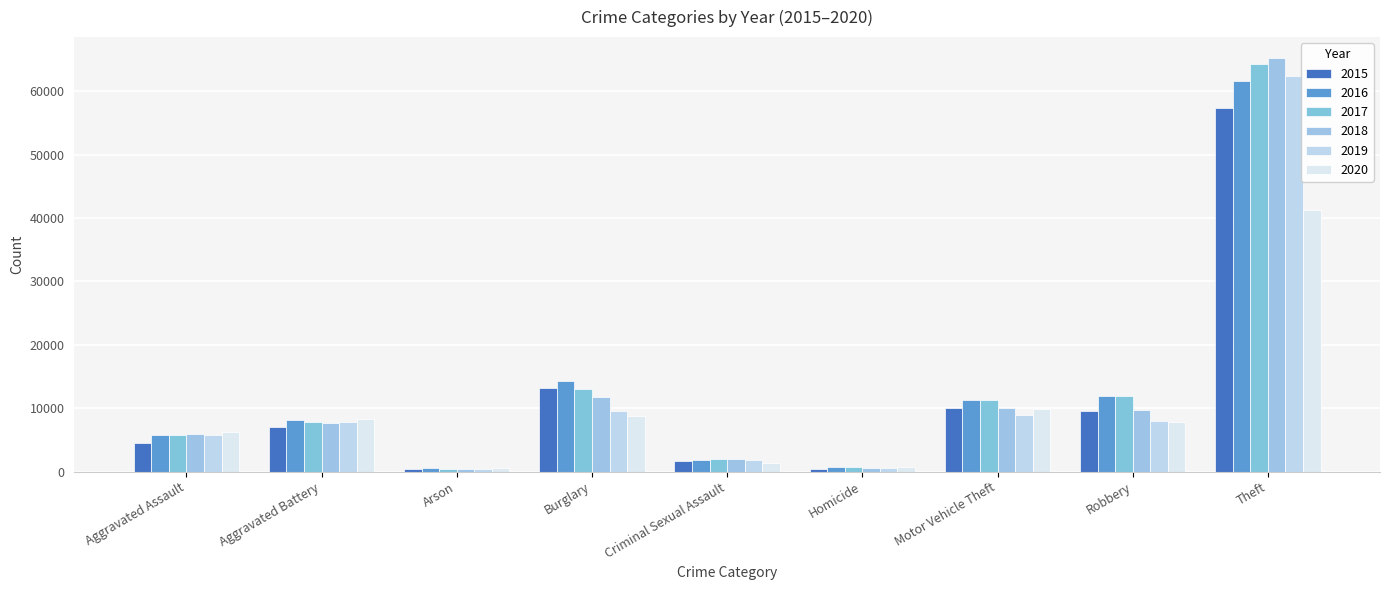

What are all the series names shown in the legend?

2015, 2016, 2017, 2018, 2019, 2020